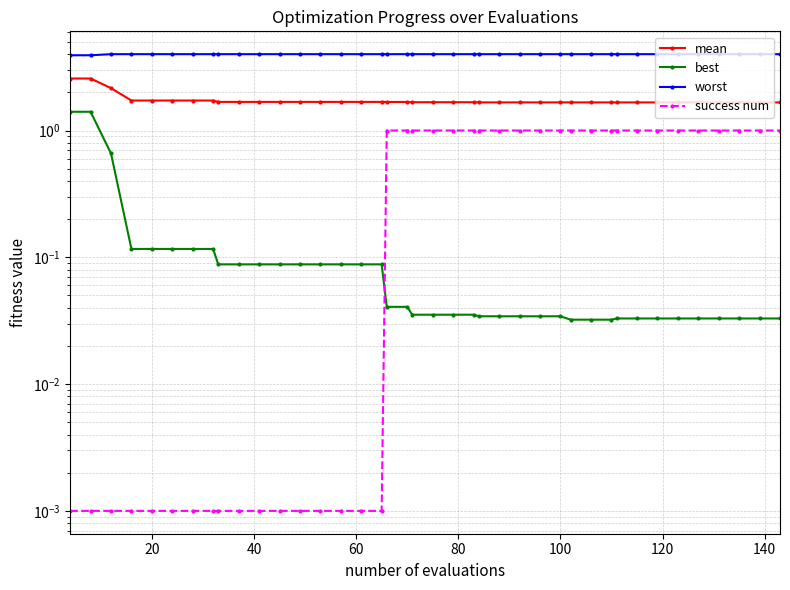

Does the chart display data point markers on the line(s)?

Yes